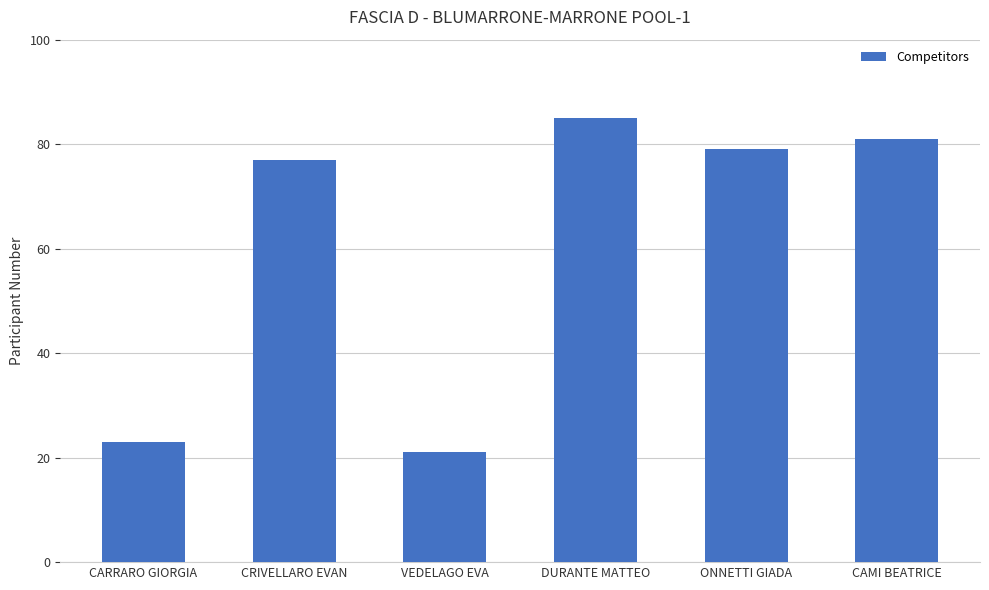

How many values are below 79?

3